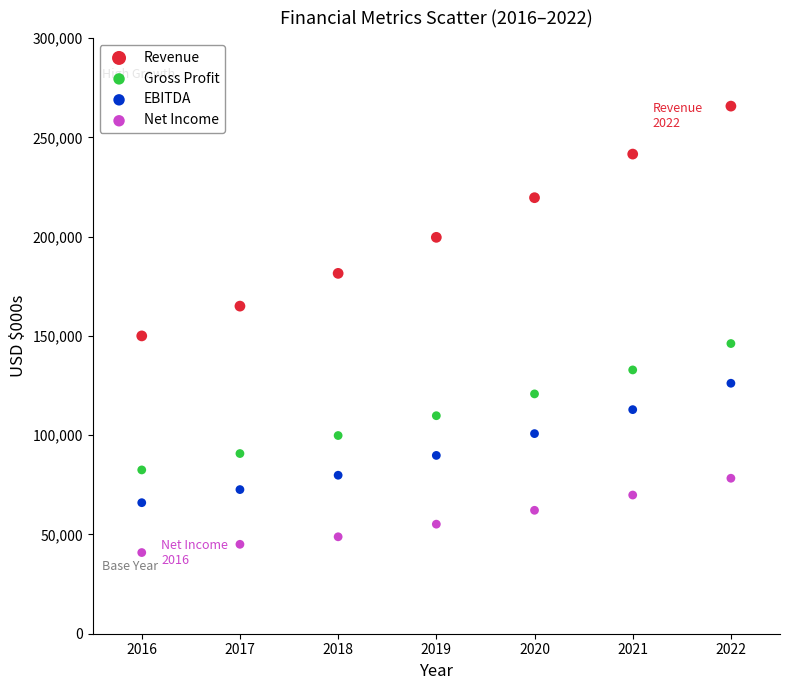

What is the X range (max minus min) for the scatter plot?

6.0